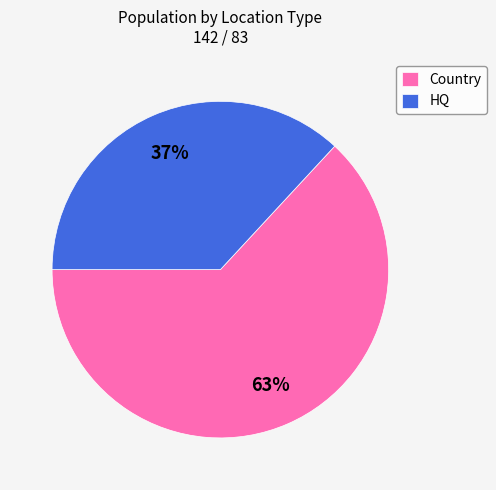

Do HQ and Country together represent more than half of the pie?

Yes